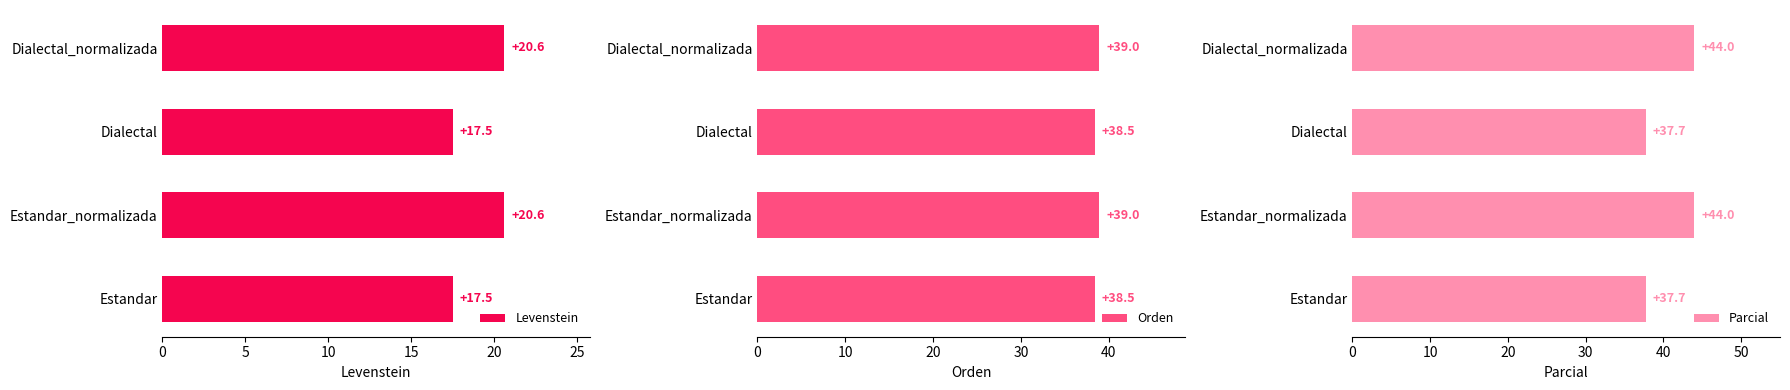

Reading left to right, list all the values displayed in this chart.

Levenstein: 17.5	20.6	17.5	20.6
Orden: 38.5	39.0	38.5	39.0
Parcial: 37.7	44.0	37.7	44.0